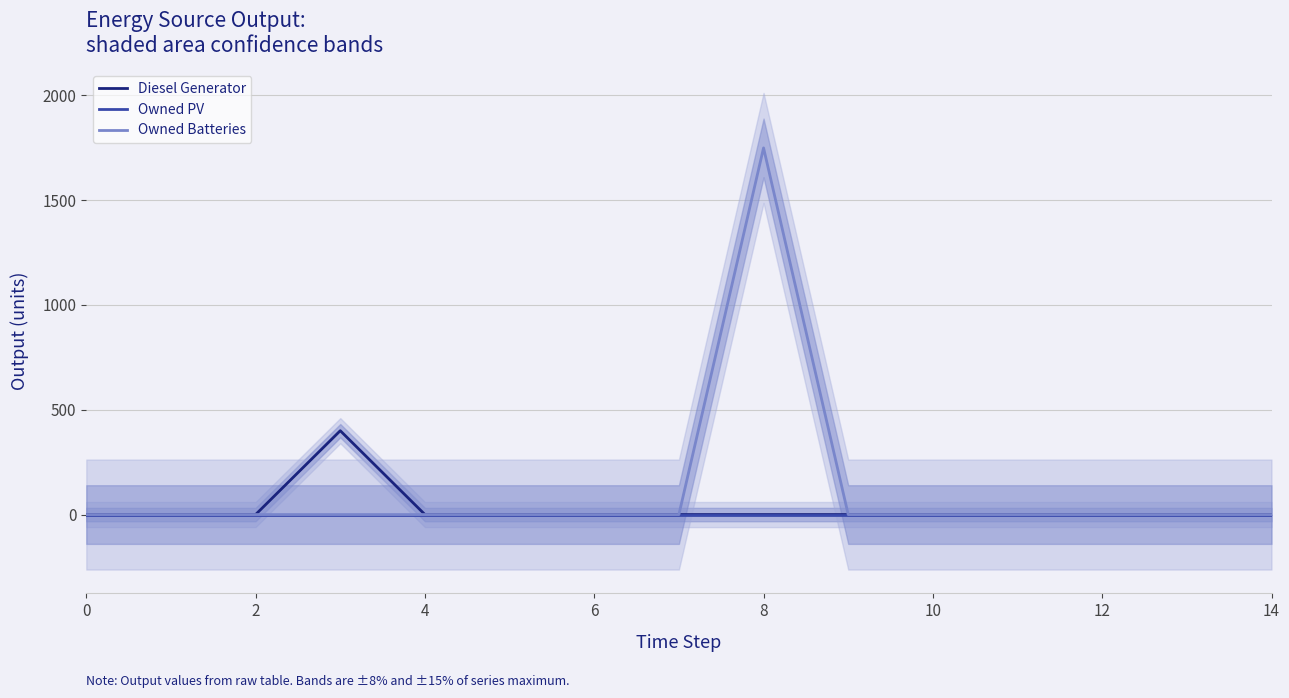

How many lines are shown in the chart?

3